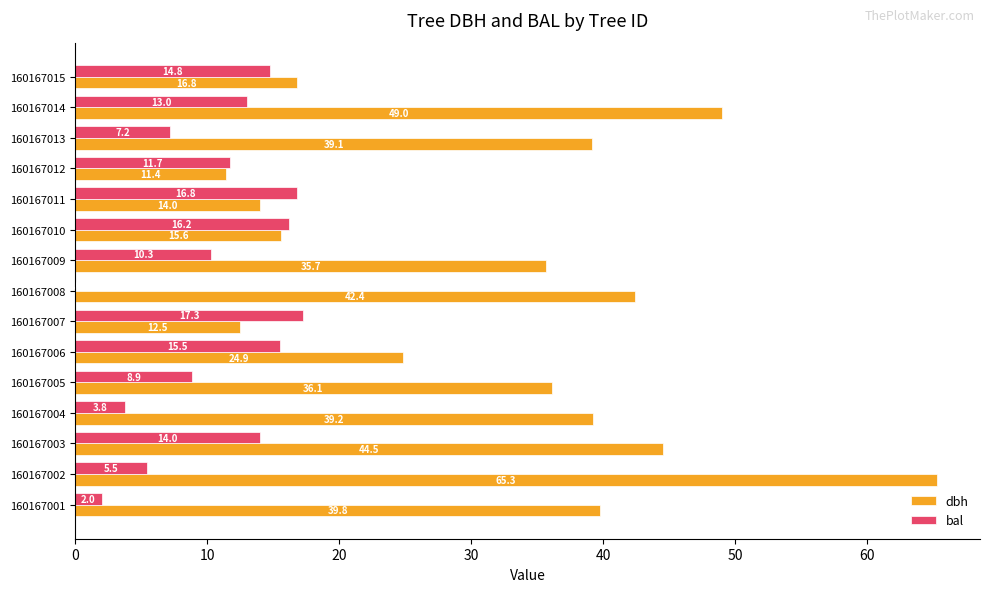

At which category is the sum across all series the highest?

160167002